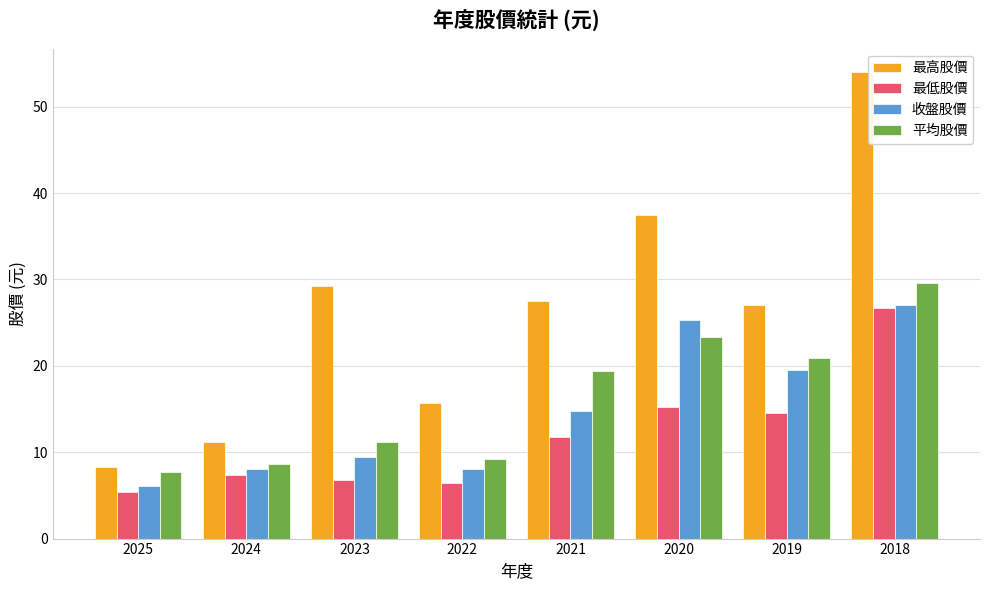

The 平均股價 series shows 47.2 at 2018. True or false?

False